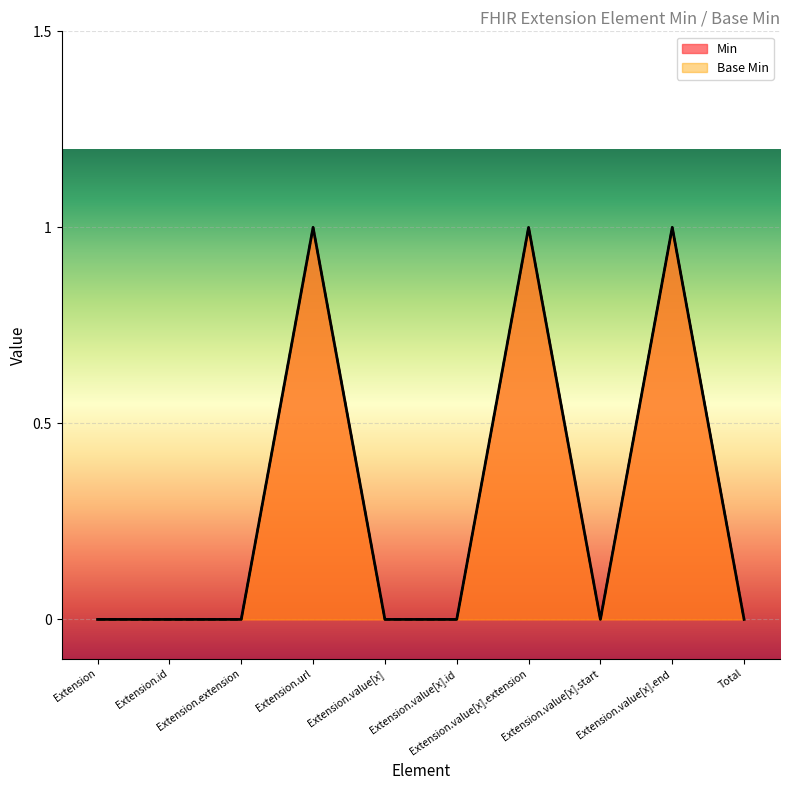

What is the difference between the second highest and second lowest values in the Min series?

1